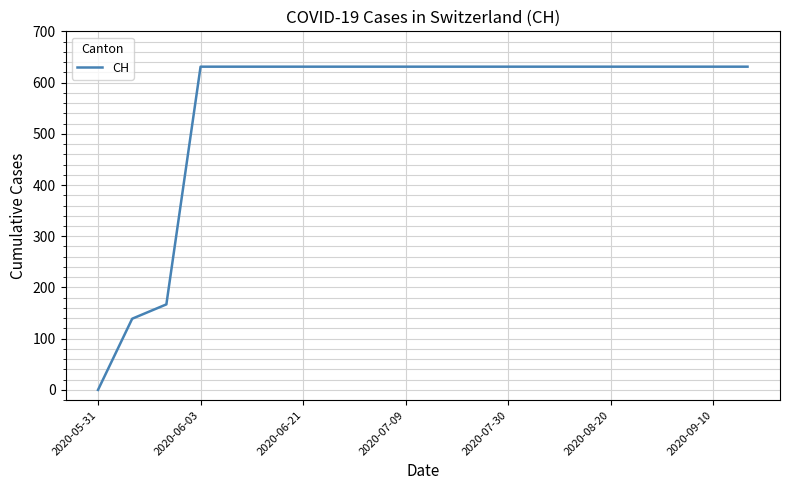

What is the difference between the maximum and minimum values?

631